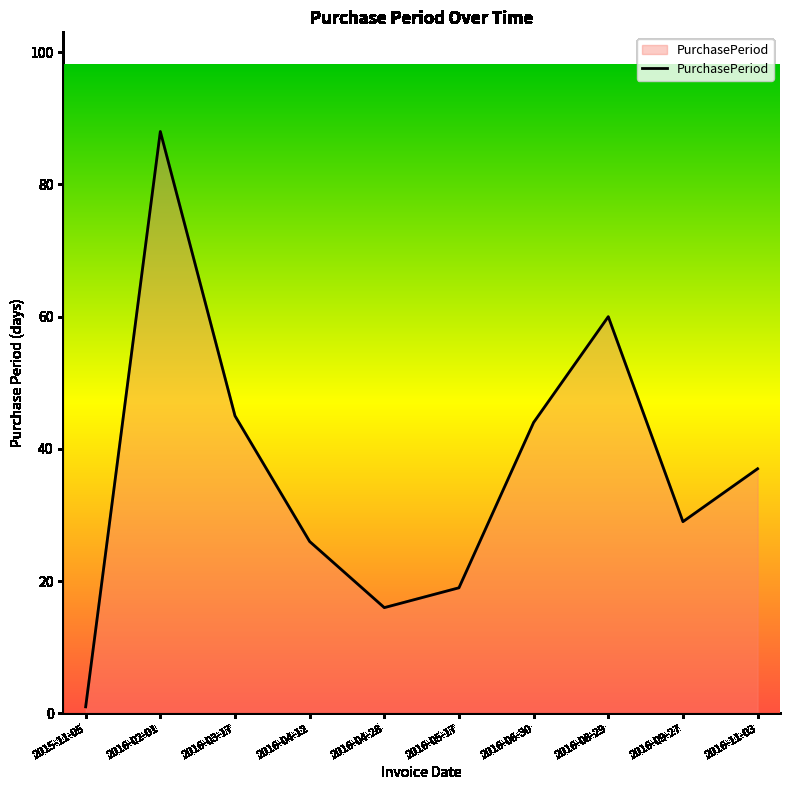

Where does the data first go above 37?

2016-02-01